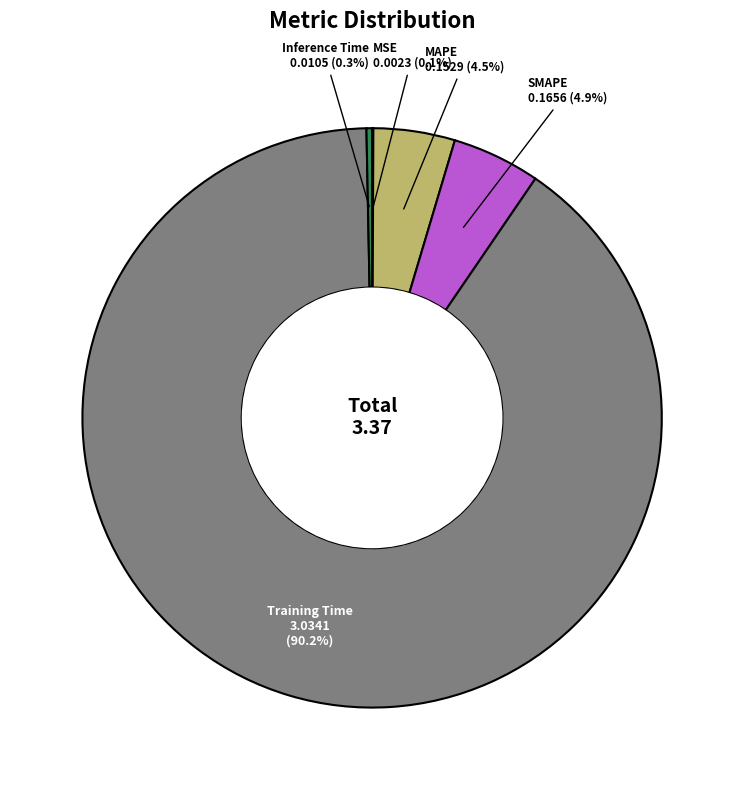

Is there any slice that represents more than half of the pie?

Yes